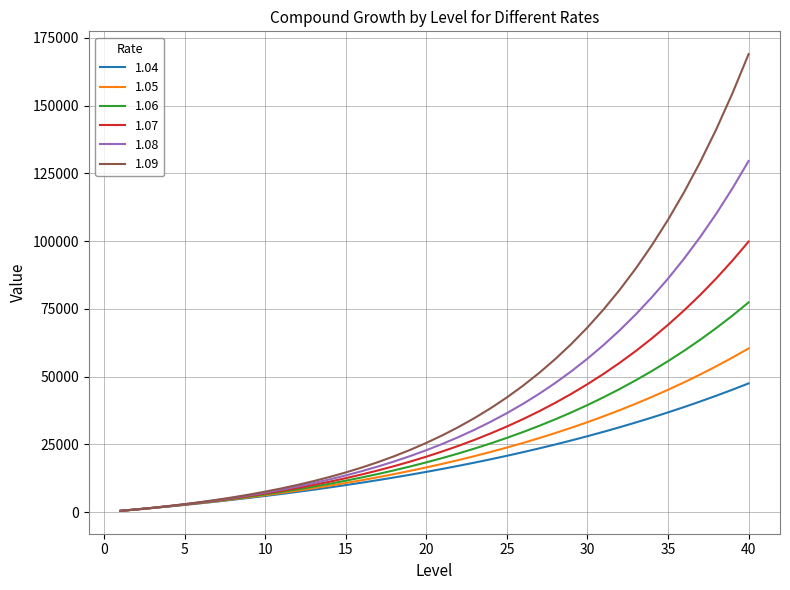

List the series in order of their peak value, lowest first.

1.04, 1.05, 1.06, 1.07, 1.08, 1.09